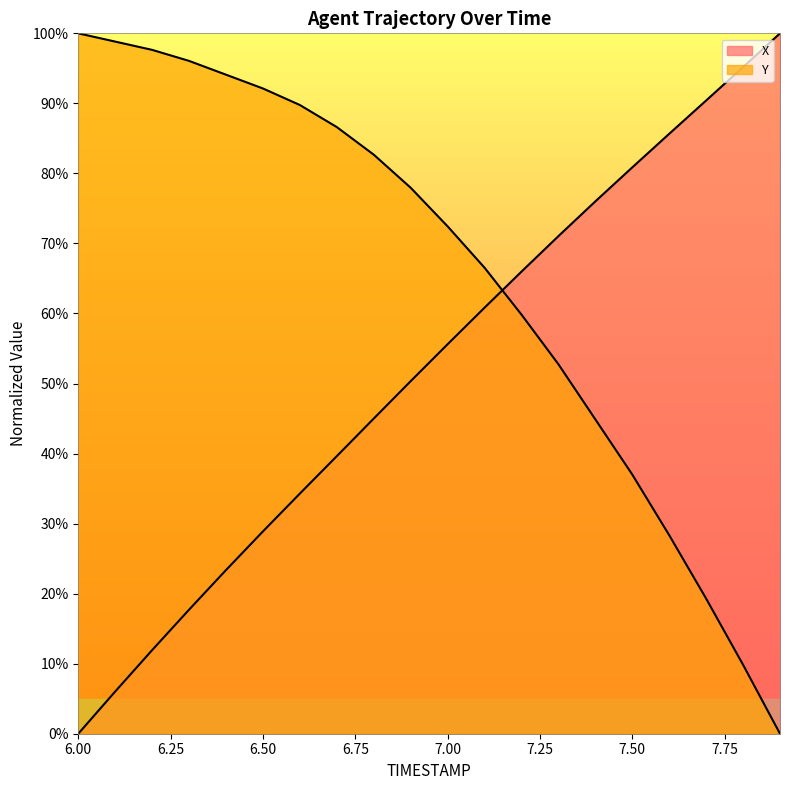

List the series in order of their overall mean, lowest first.

X, Y